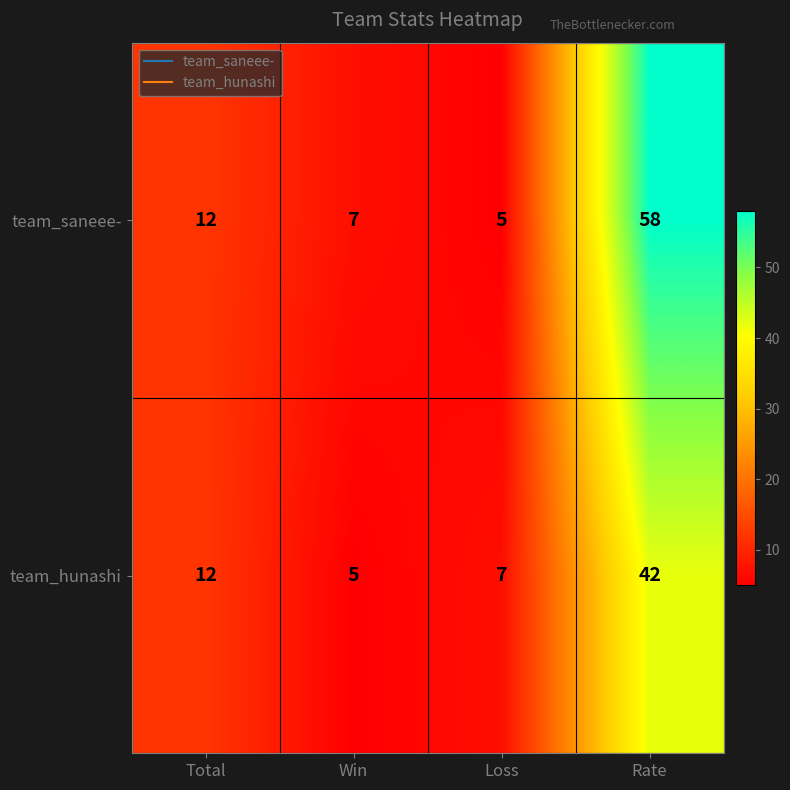

Reading right to left, transcribe all the data shown in this chart.

team_saneee-: 58	5	7	12
team_hunashi: 42	7	5	12